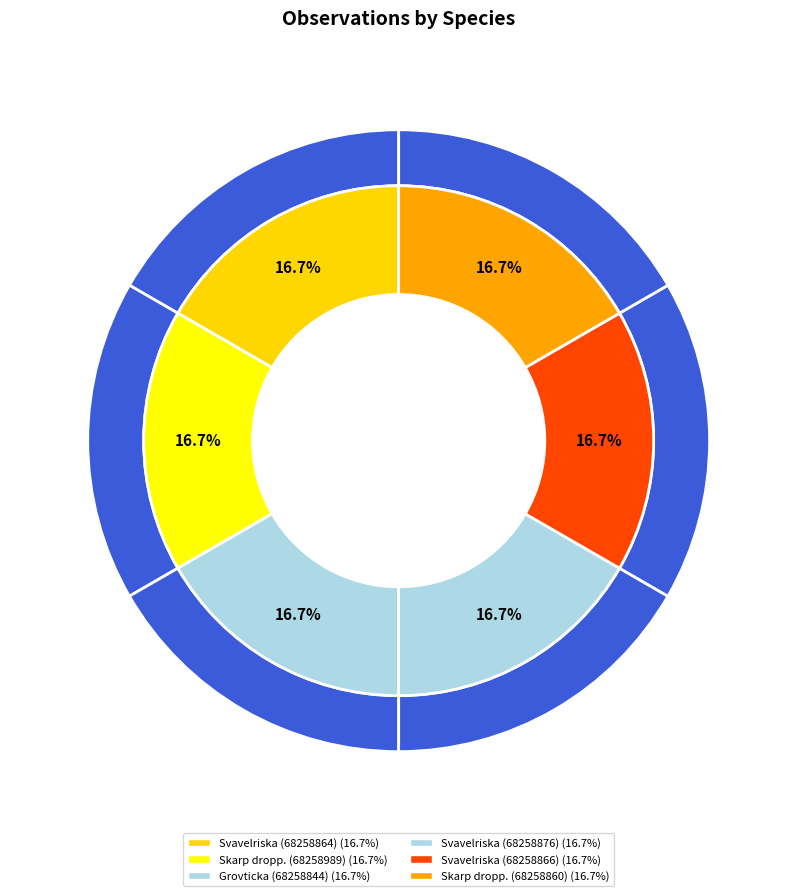

To the nearest percent, what percentage of the pie is Svavelriska (68258866)?

17%